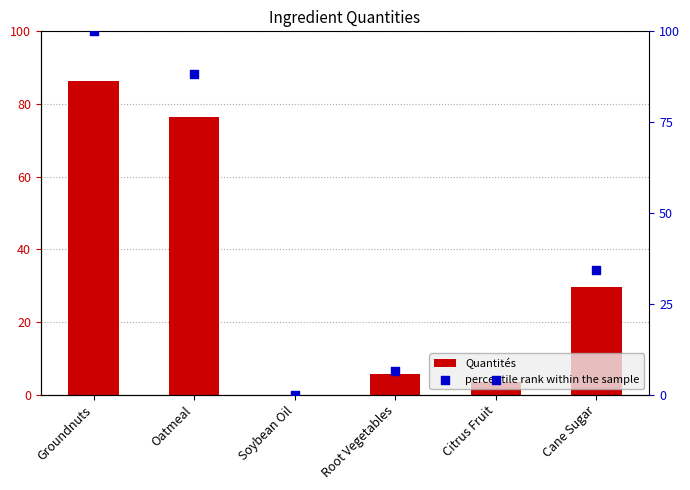

At how many categories does at least one series exceed 67?

2